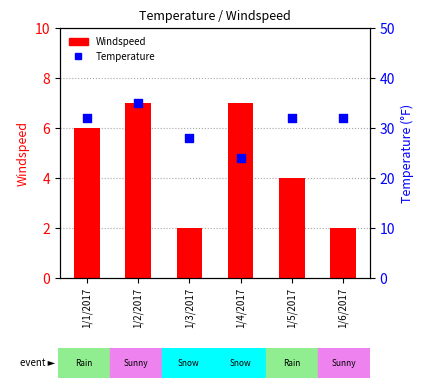

At which category is the sum across all series the highest?

1/2/2017